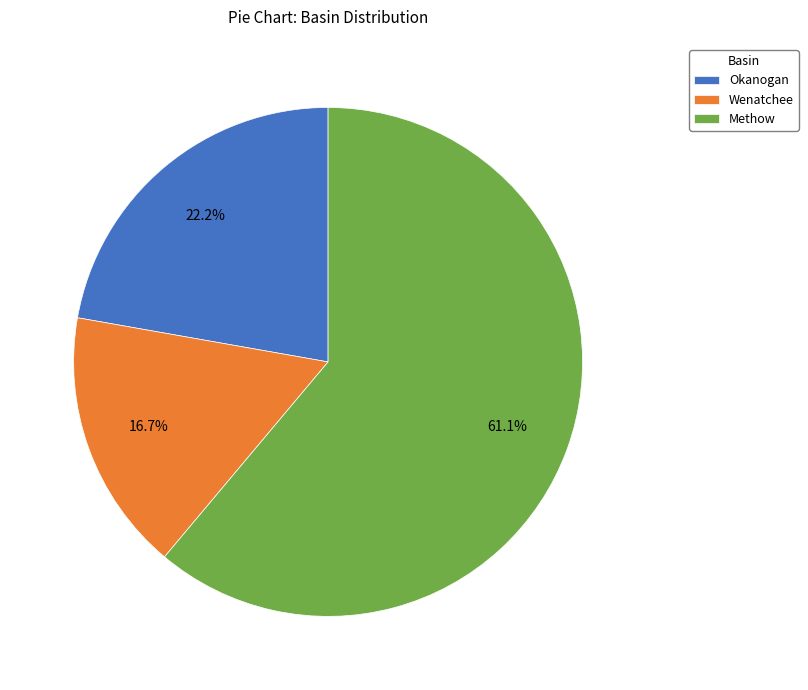

Does any single category account for the majority?

Yes